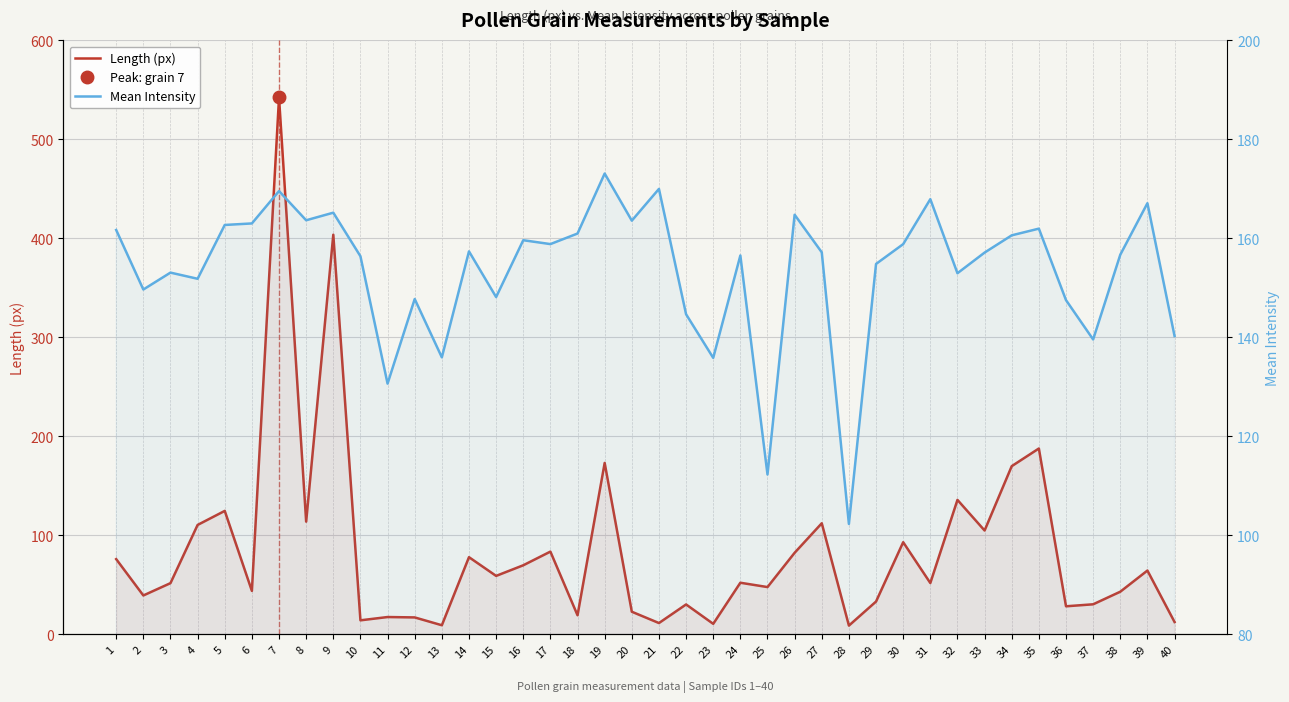

Which series has the largest range (max minus min)?

Length (px)